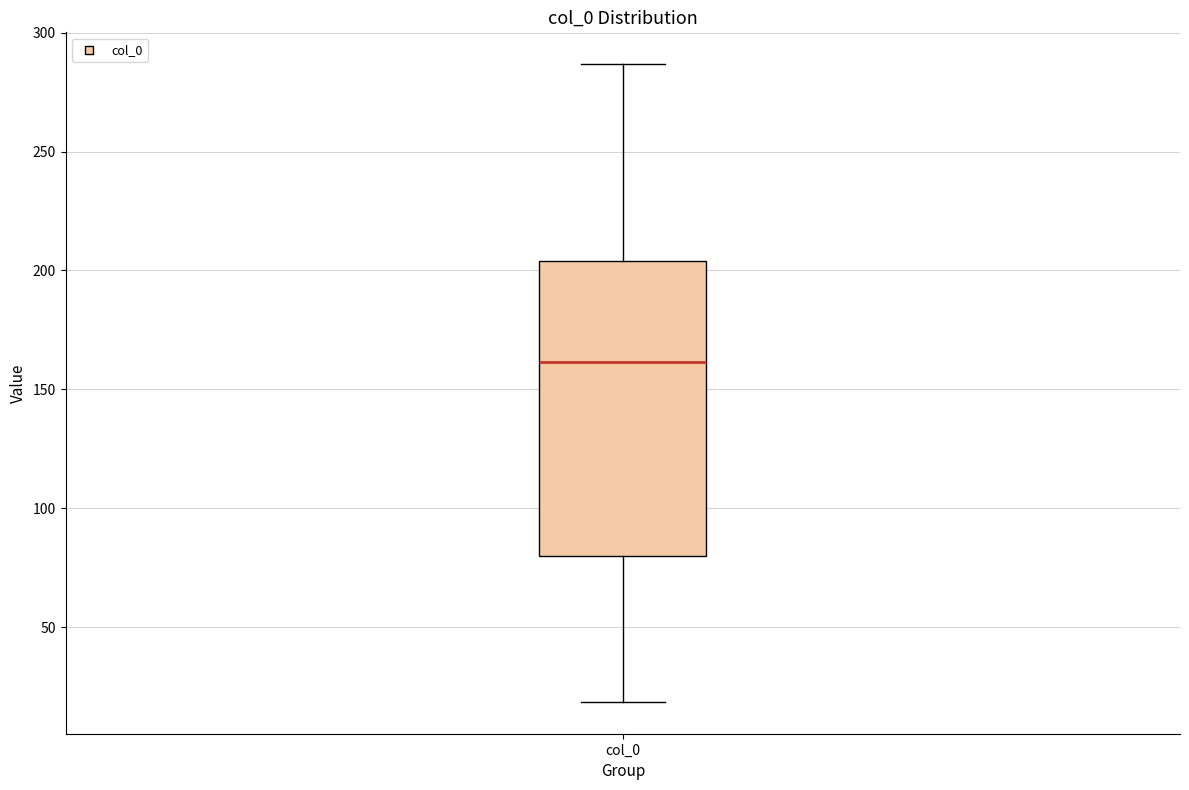

Transcribe this box plot: give where the median line is, the range the box spans, and where the two whiskers end, as read against the y-axis. The values are not printed on the chart, so give them approximately, as read against the axis.

median 160, box 80 to 205, whiskers 20 to 285